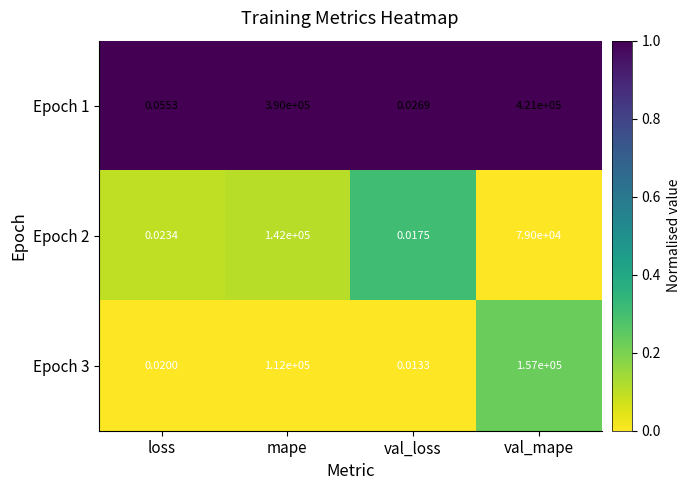

Rank the series by their maximum value, from lowest to highest.

Epoch 2, Epoch 3, Epoch 1